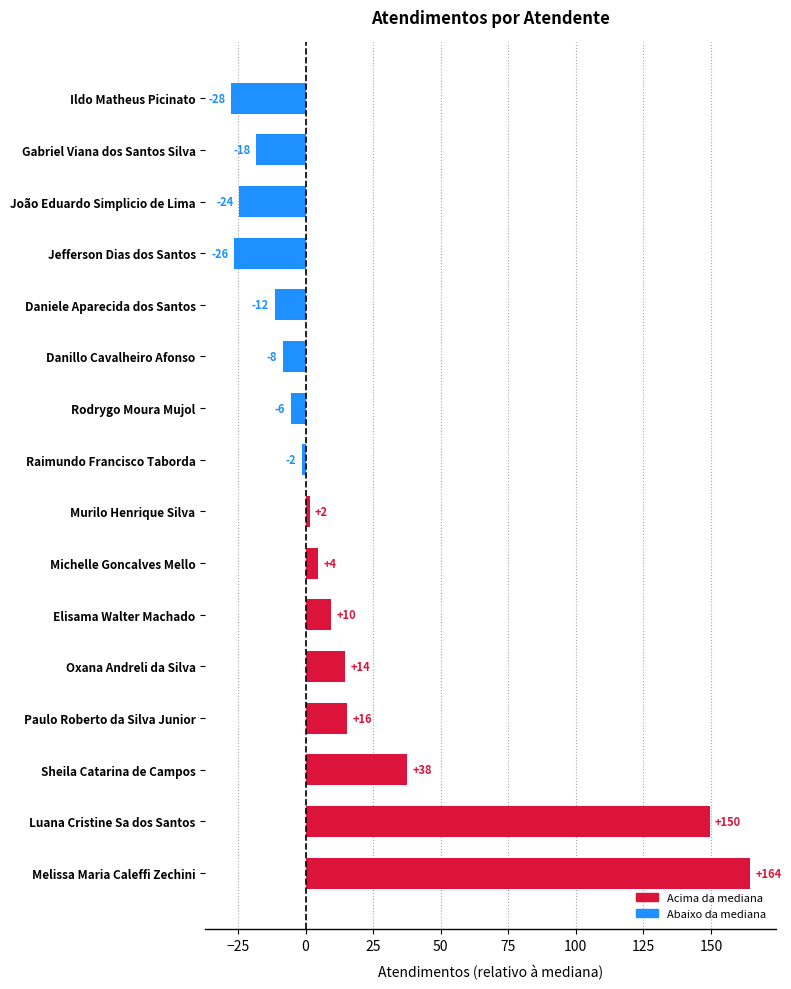

What is the average value?

17.1